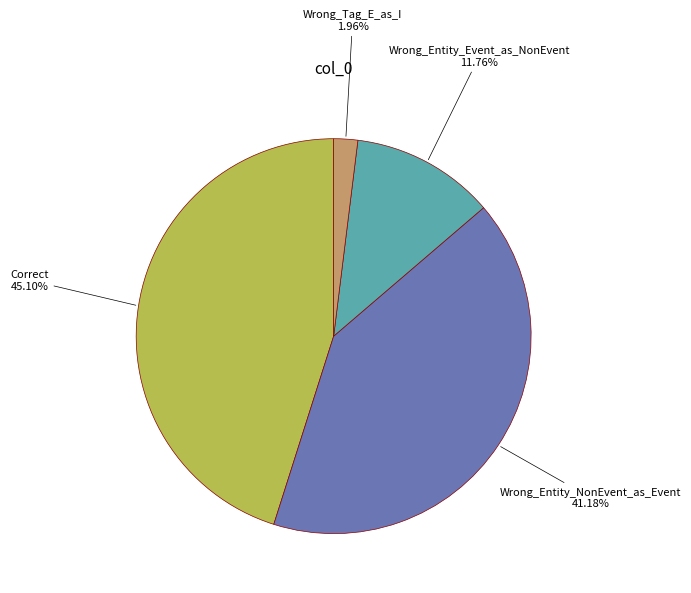

Is there any slice that represents more than half of the pie?

No